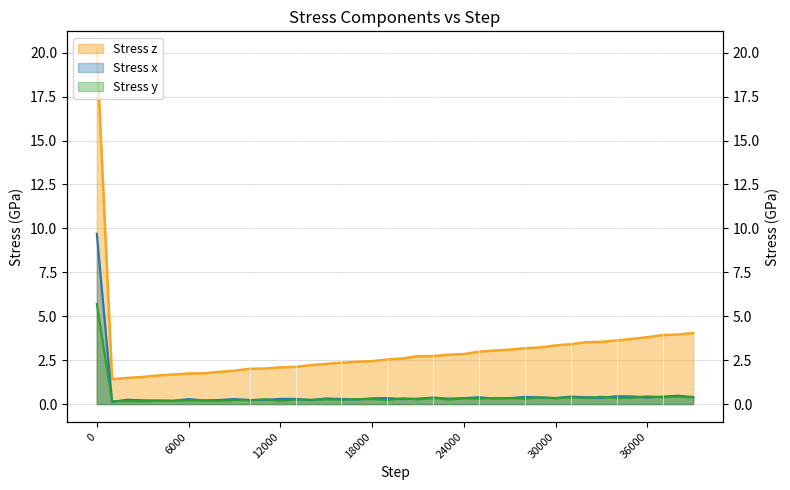

How many interior local peaks does the Stress y series have?

17